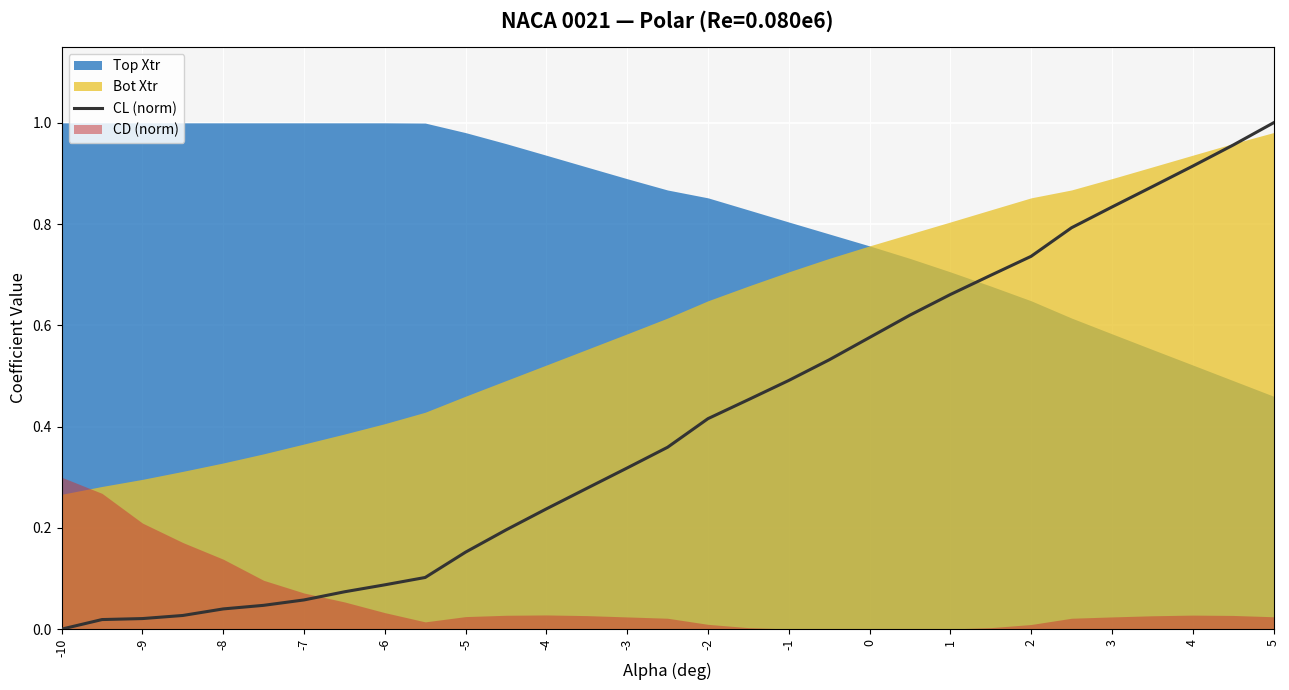

Which category has the highest value in the CL (norm) series?

5